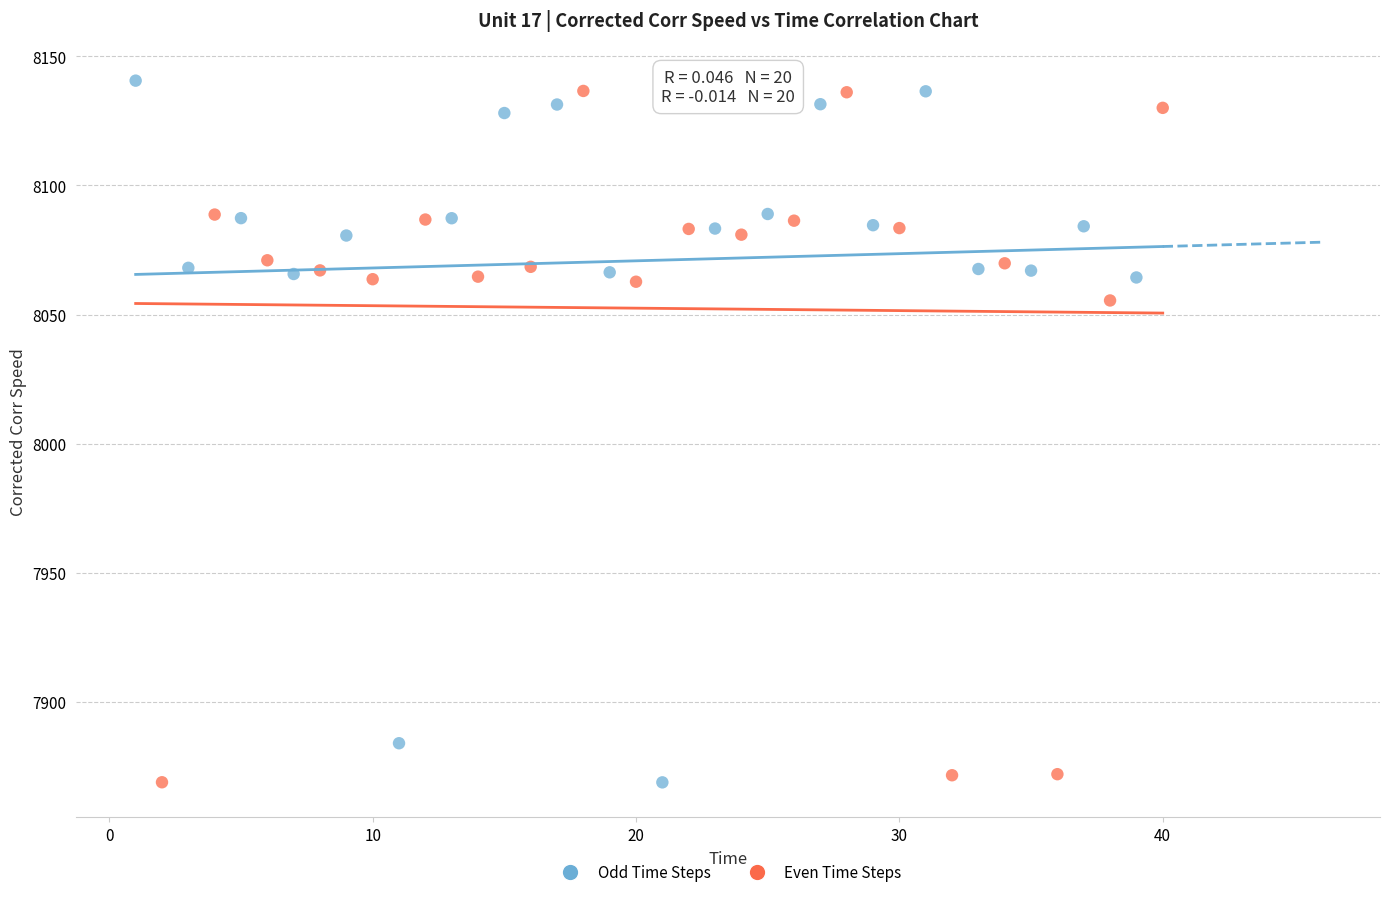

What are all the series names shown in the legend?

Odd Time Steps, Even Time Steps